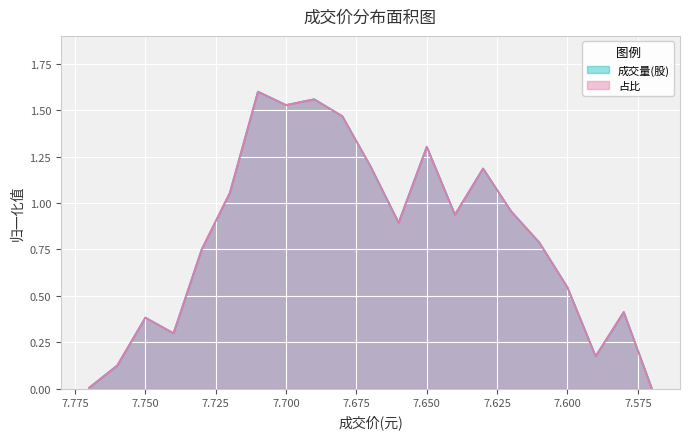

What position from the left is 7.68?

10